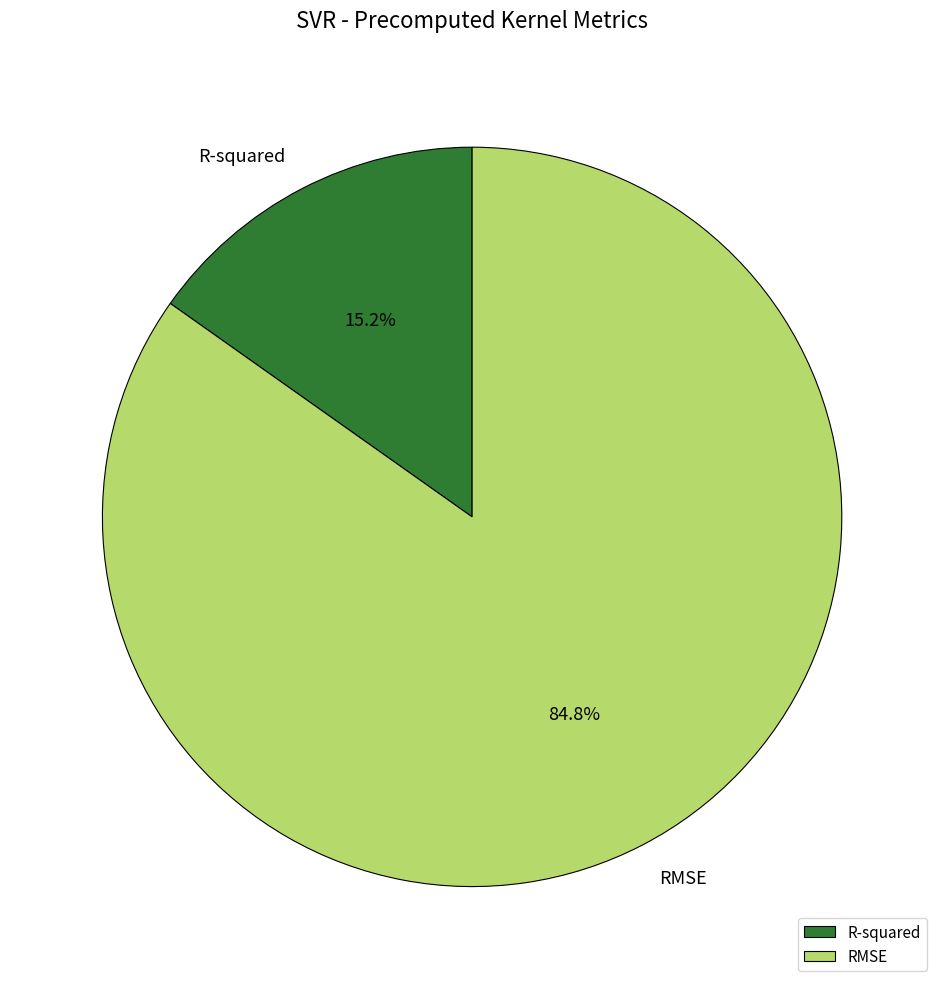

The R-squared slice represents 15% of the pie. True or false?

True